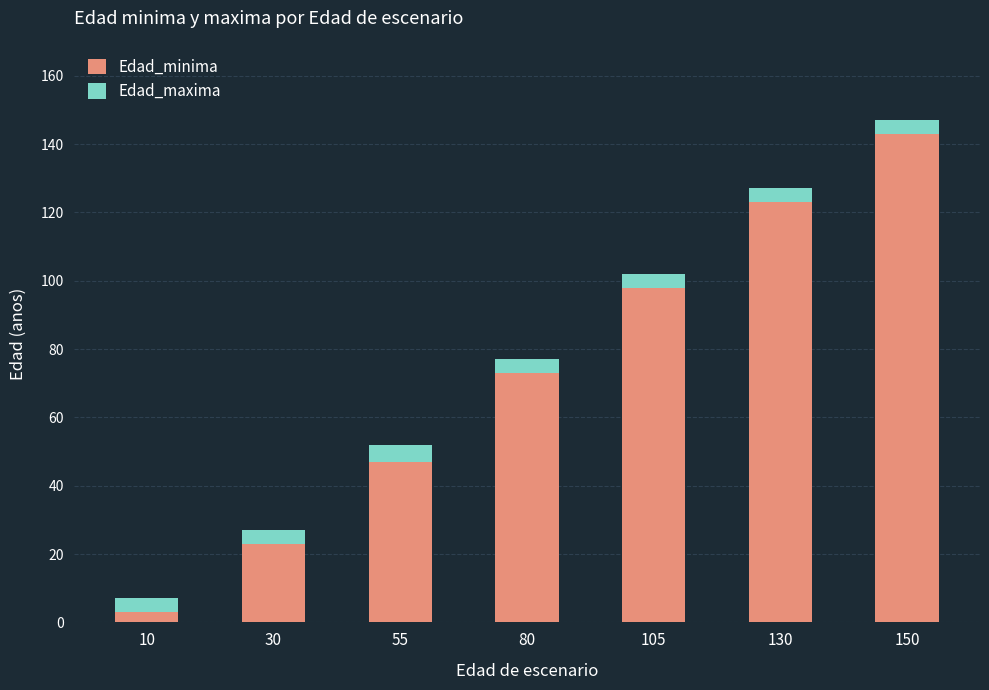

Is it true that Edad_minima equals 3 at 10?

True